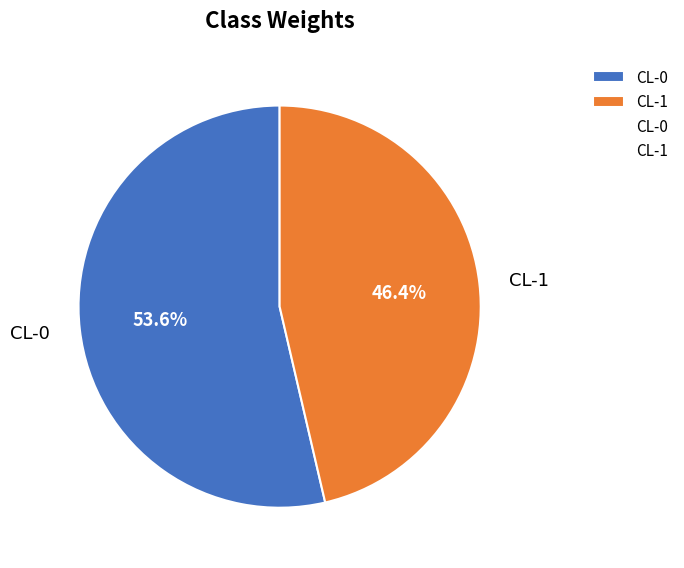

What percentage is the CL-0 slice, to the nearest percent?

54%